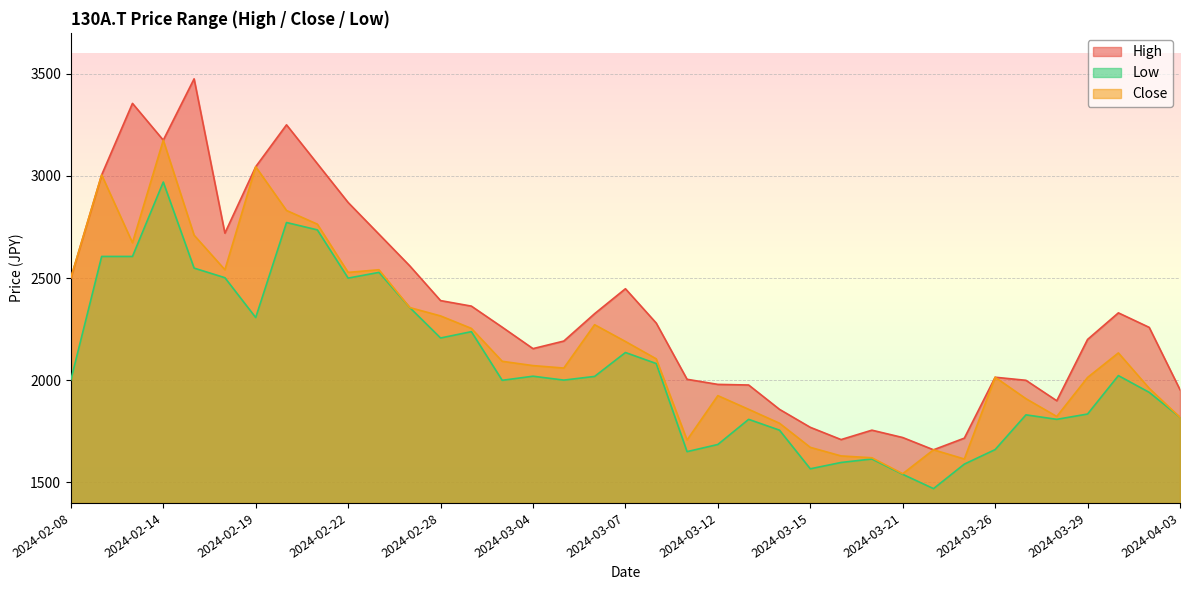

At which category does High reach its first local valley?

2024-02-14